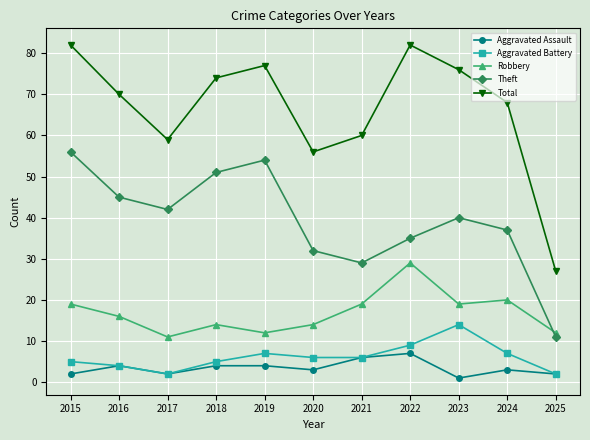

What is the lowest value of the Total series?

27